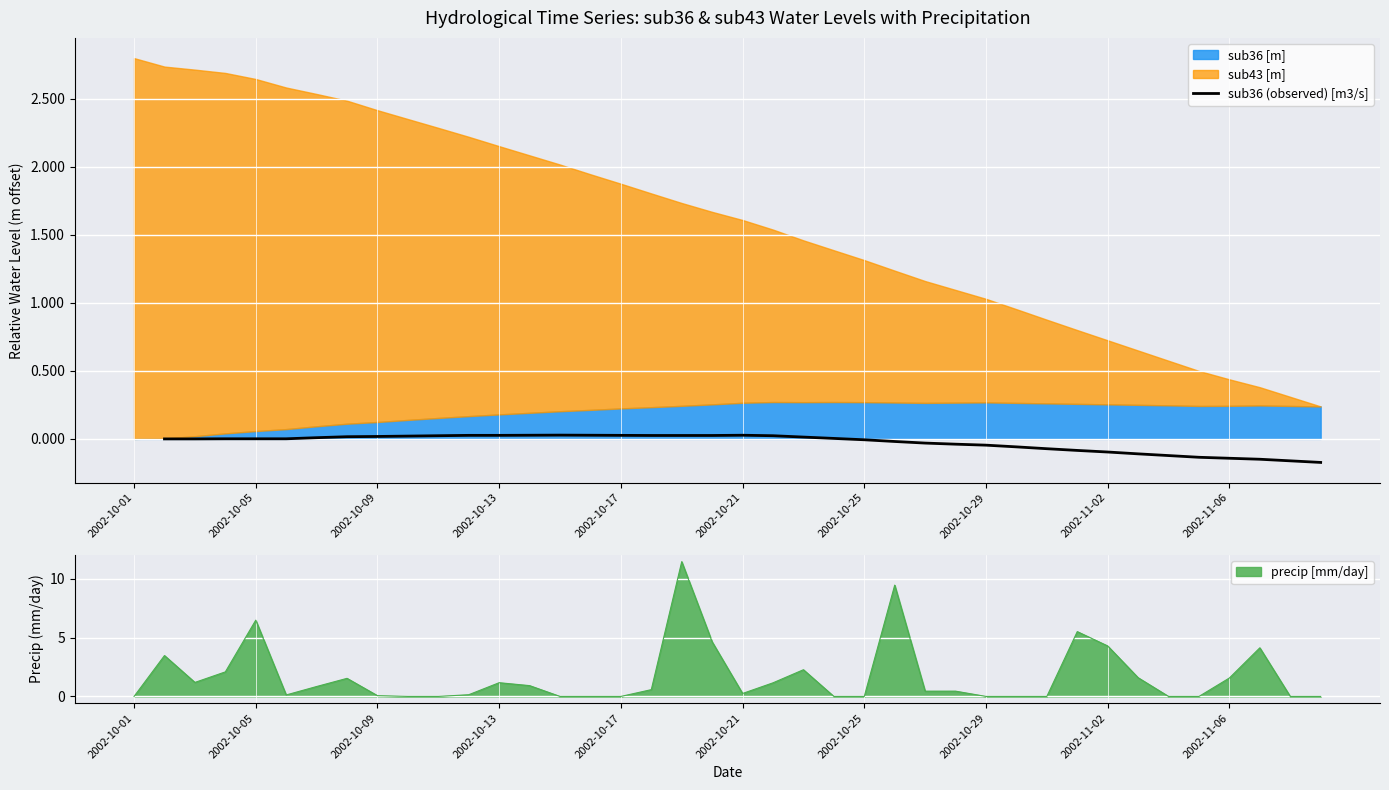

The precip [mm/day] series shows 1.6 at 2002-11-06. True or false?

True